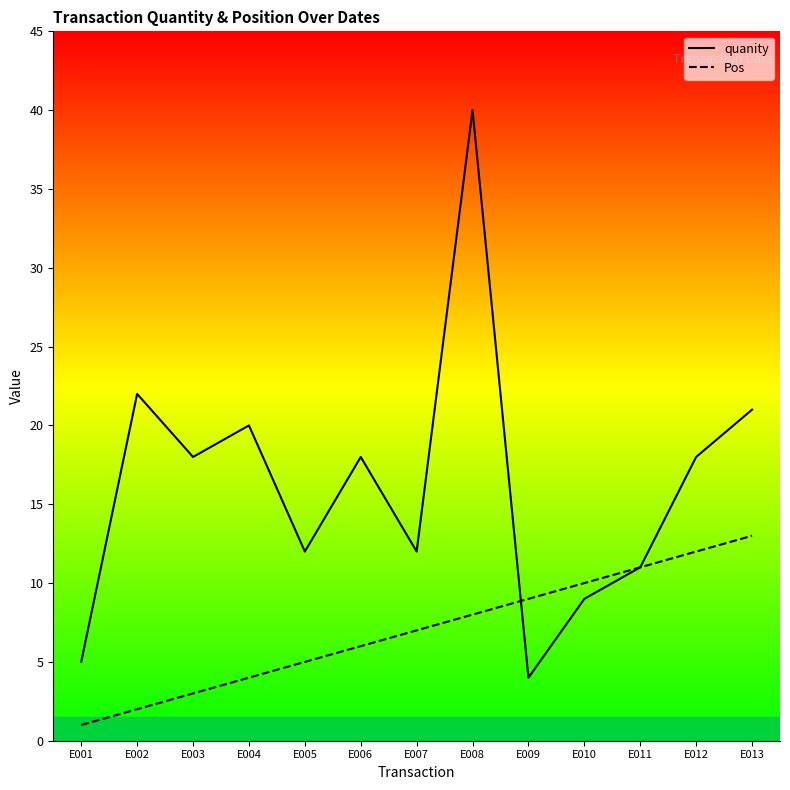

The value of quanity at E007 is 12. True or false?

True